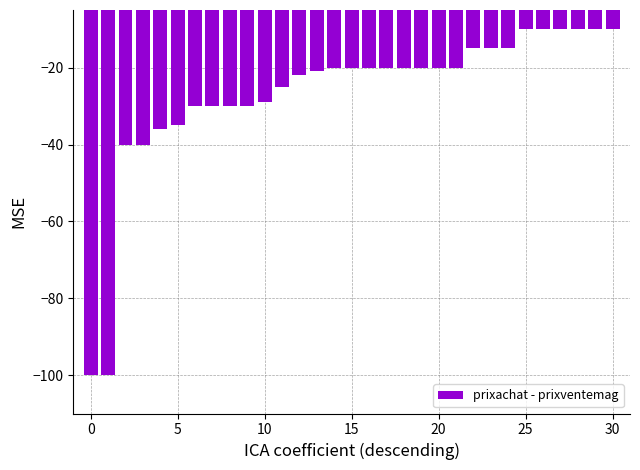

What is the sum of all values?

-833